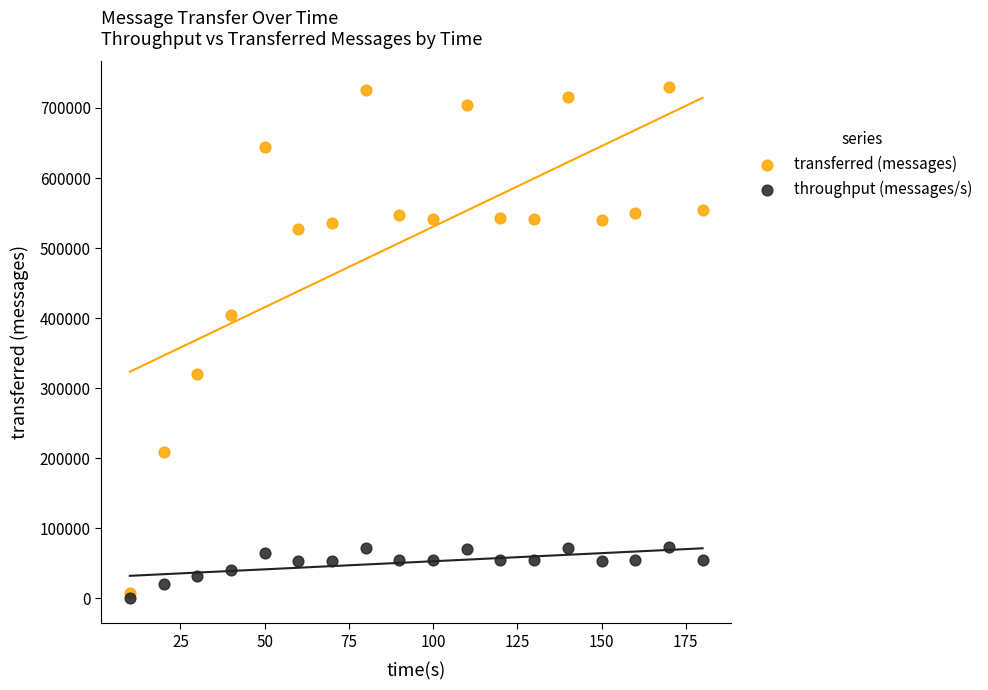

In the transferred (messages) series, what Y value is closest to 368900?

403820